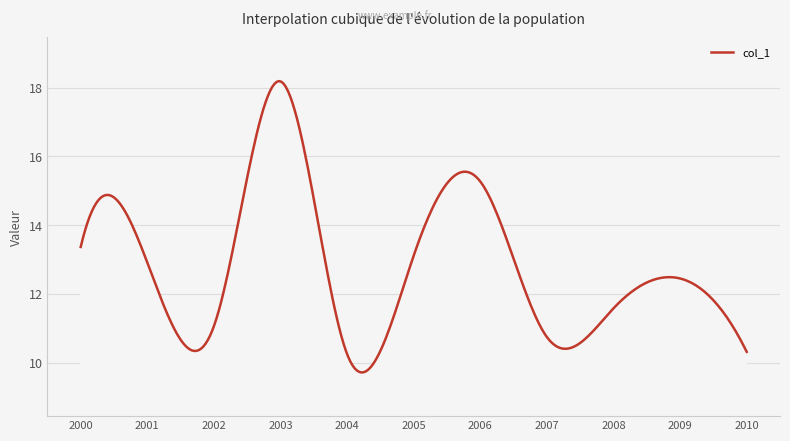

What is the smallest value displayed?

9.7